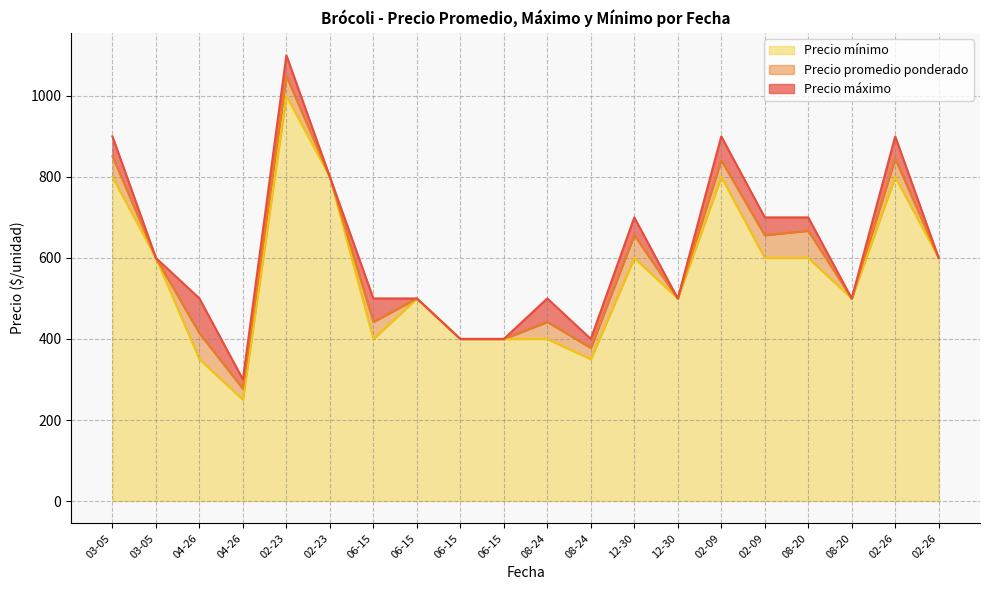

The Precio máximo series shows 500 at 06-15. True or false?

True